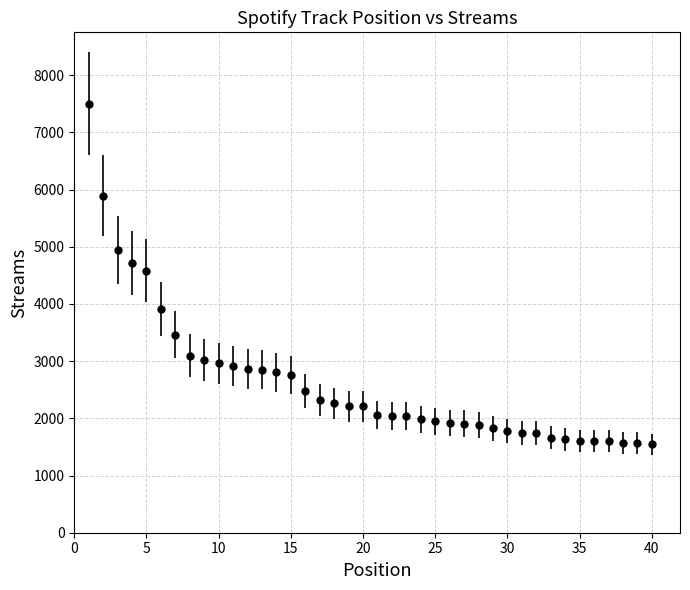

What is the smallest value displayed?

1545